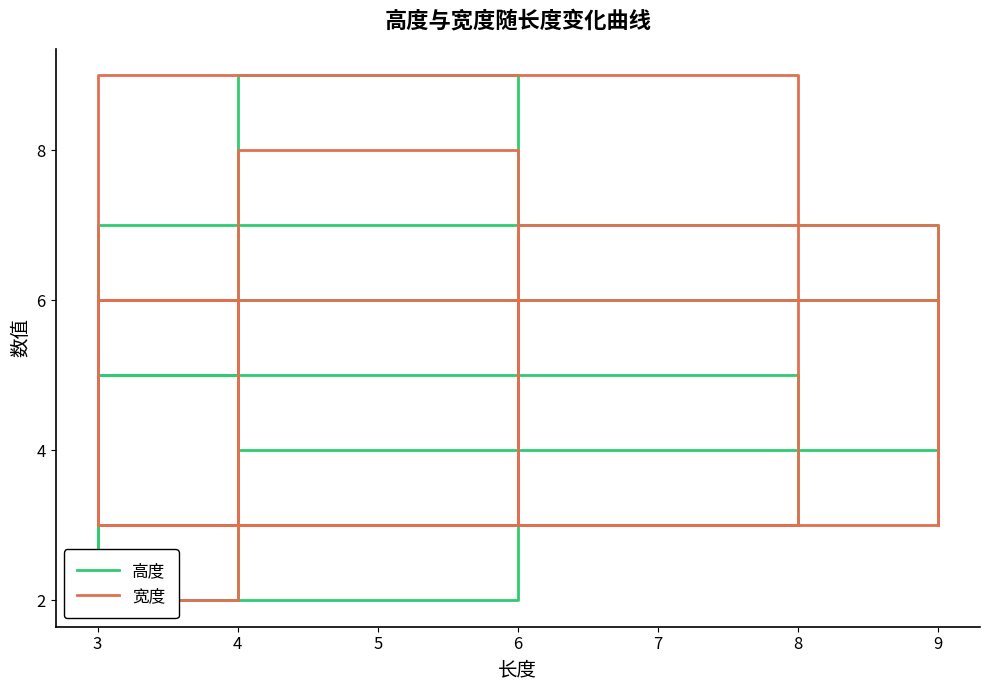

How many lines are shown in the chart?

2